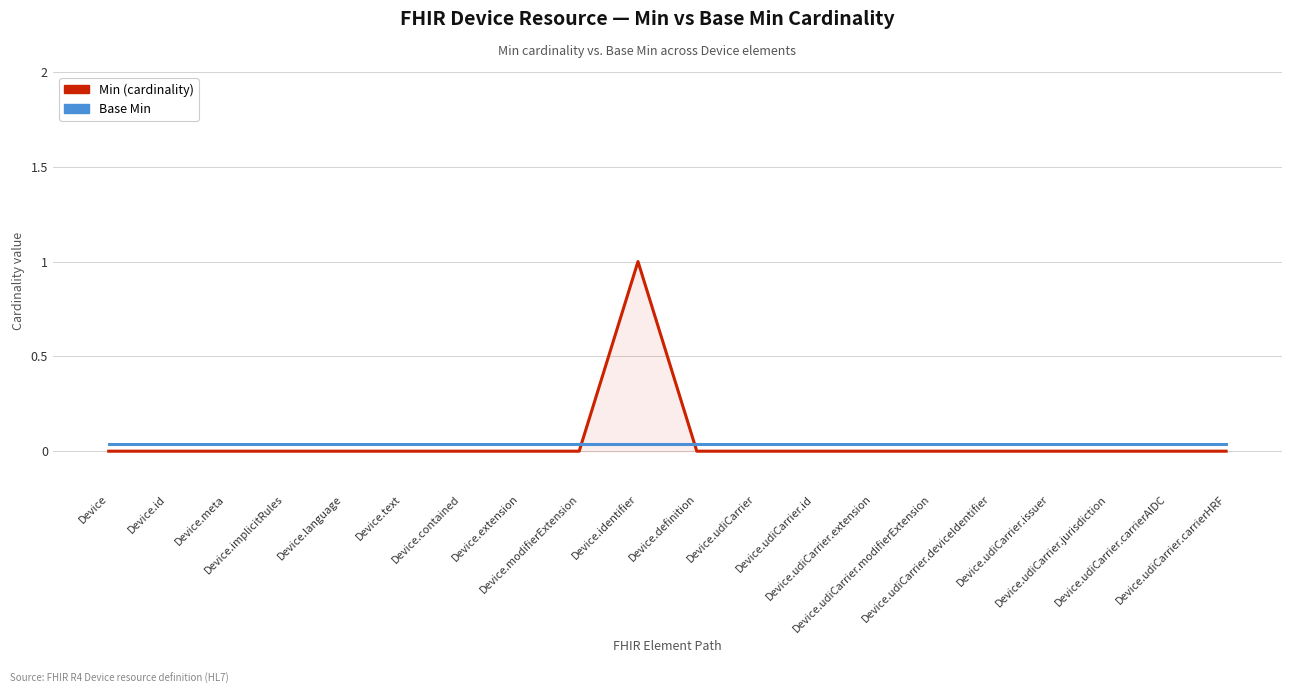

True or false: Min (cardinality) and Base Min cross at least once.

True